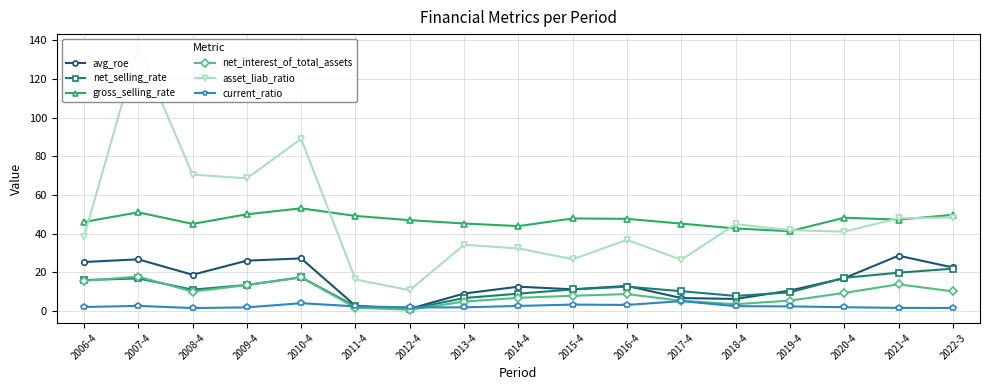

What is the average value of the net_interest_of_total_assets series?

9.0